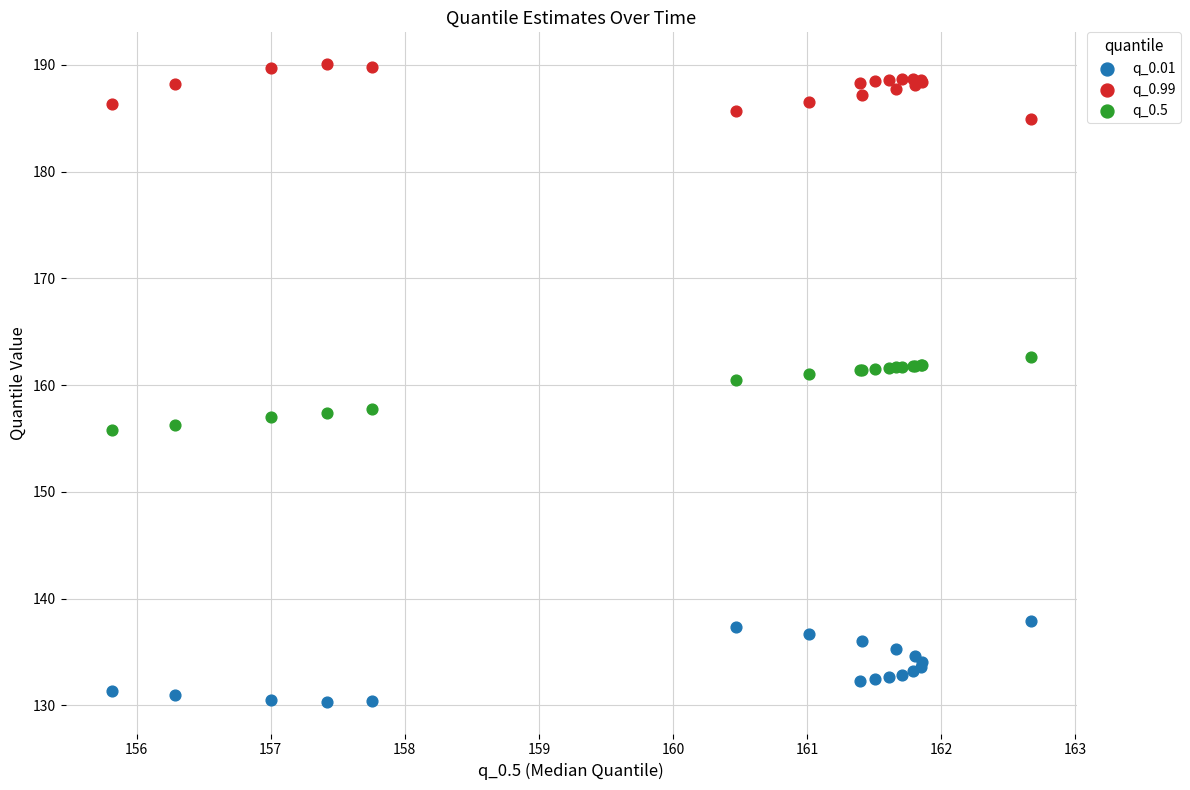

Which series reaches the minimum Y coordinate?

q_0.01